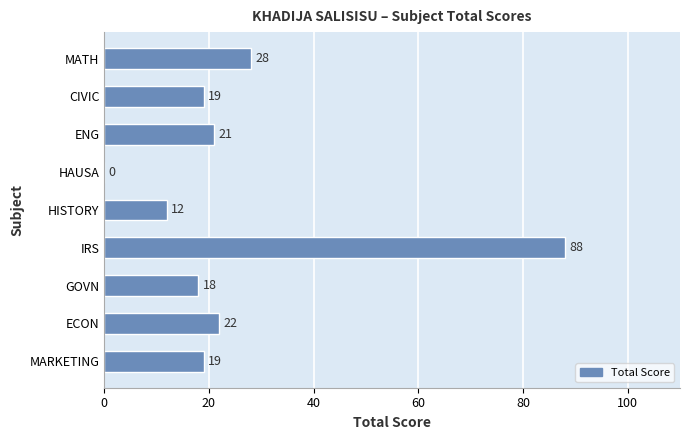

Are the bars horizontal?

Yes